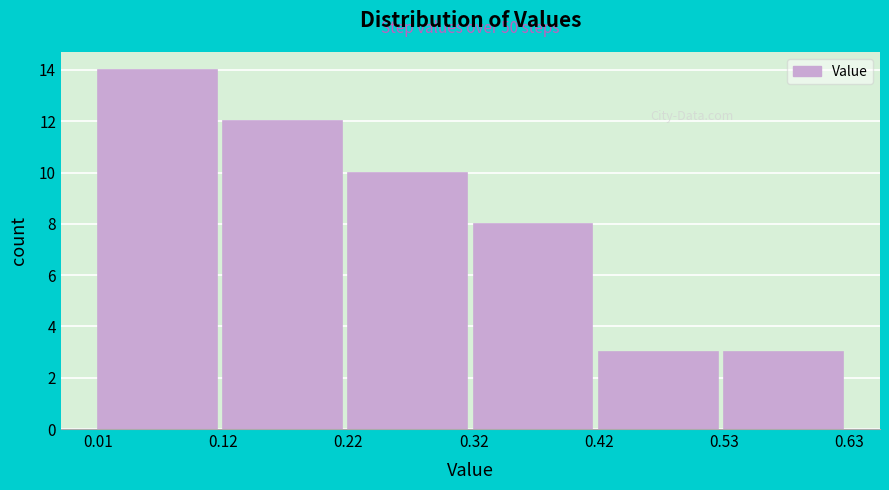

Over which range of the x-axis is the bar tallest?

0.01 to 0.12